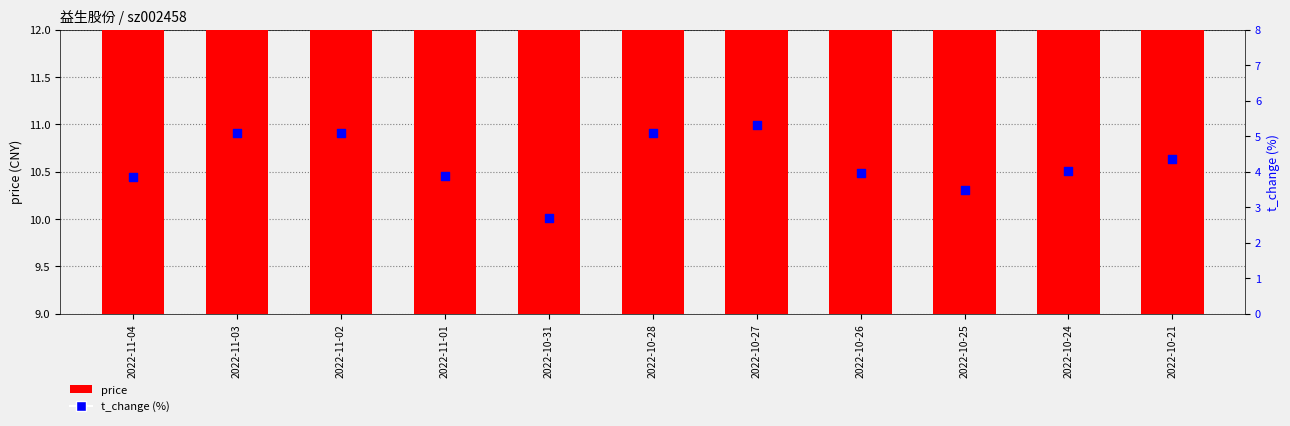

At which category is the sum across all series the highest?

2022-11-03